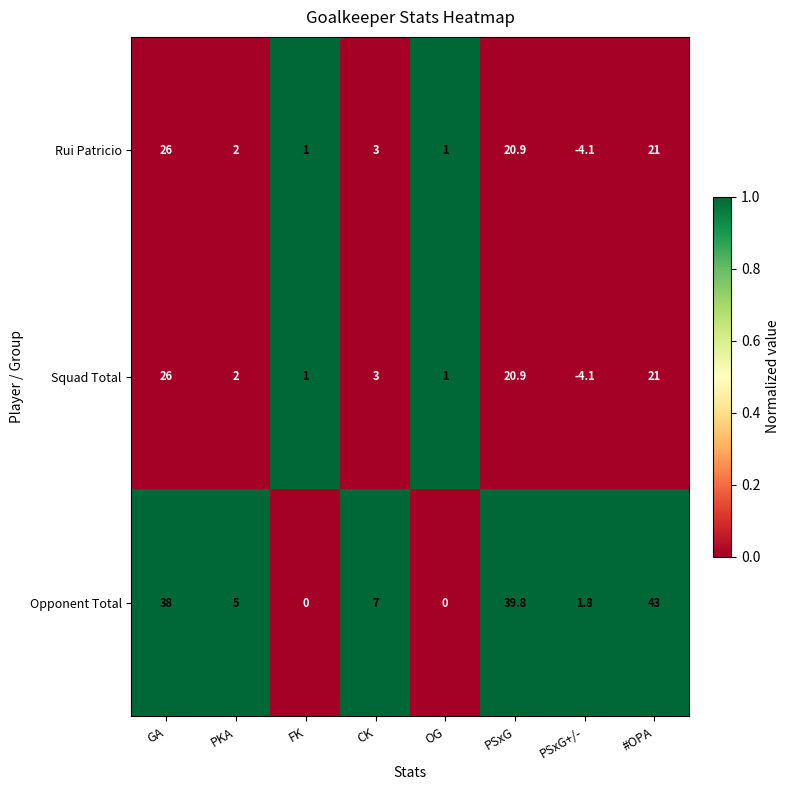

At which category does the chart reach its minimum across all series?

PSxG+/-